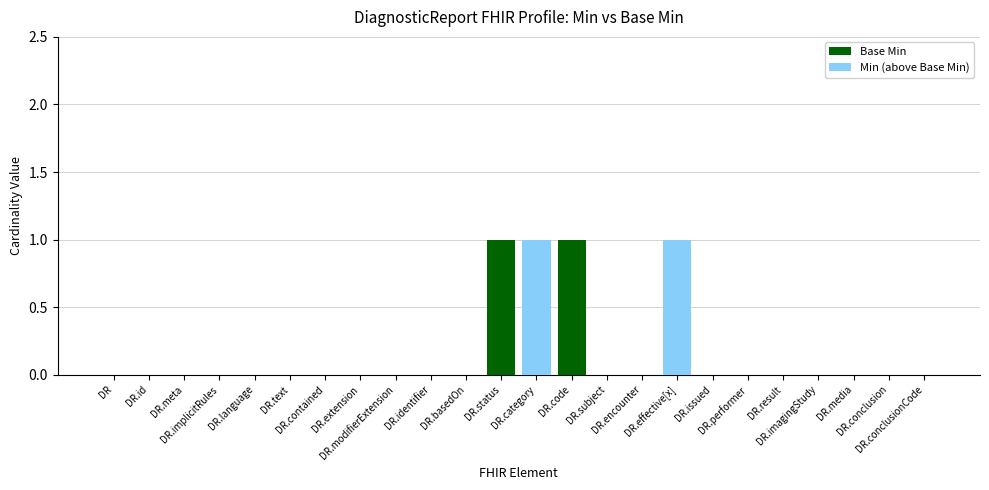

List the labels in order of Min (above Base Min) value, smallest first.

DR, DR.id, DR.meta, DR.implicitRules, DR.language, DR.text, DR.contained, DR.extension, DR.modifierExtension, DR.identifier, DR.basedOn, DR.status, DR.code, DR.subject, DR.encounter, DR.issued, DR.performer, DR.result, DR.imagingStudy, DR.media, DR.conclusion, DR.conclusionCode, DR.category, DR.effective[x]